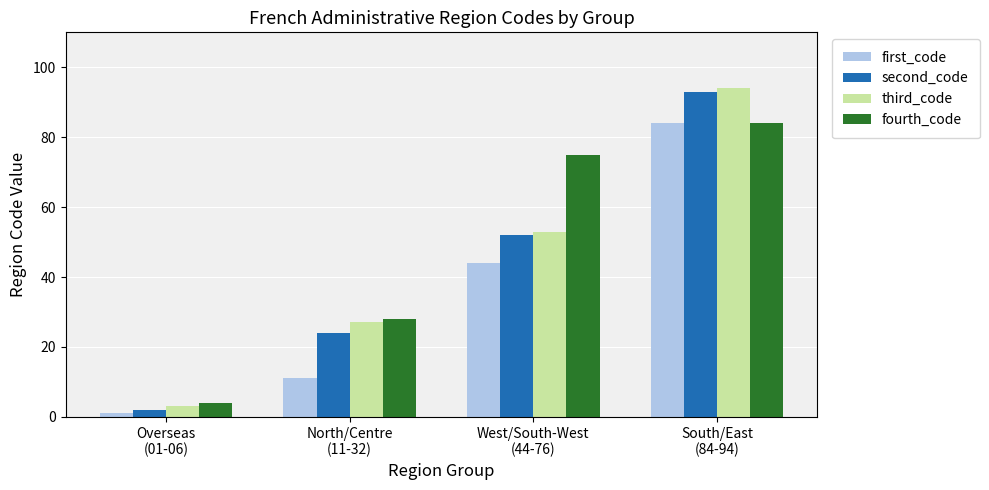

What position from the right is West/South-West
(44-76)?

2